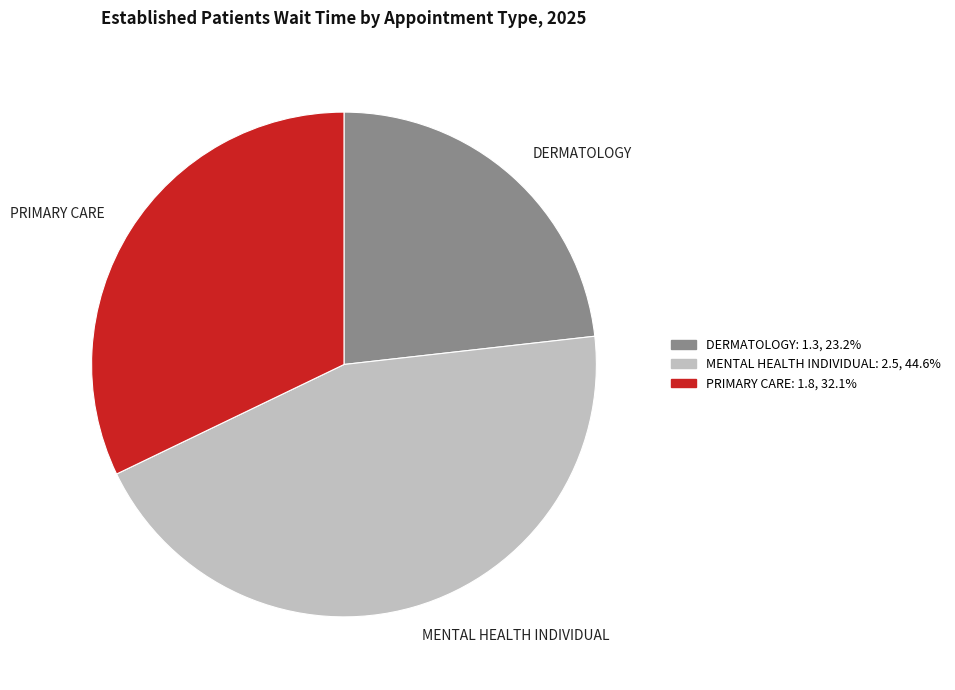

Is the sum of MENTAL HEALTH INDIVIDUAL and PRIMARY CARE greater than half?

Yes